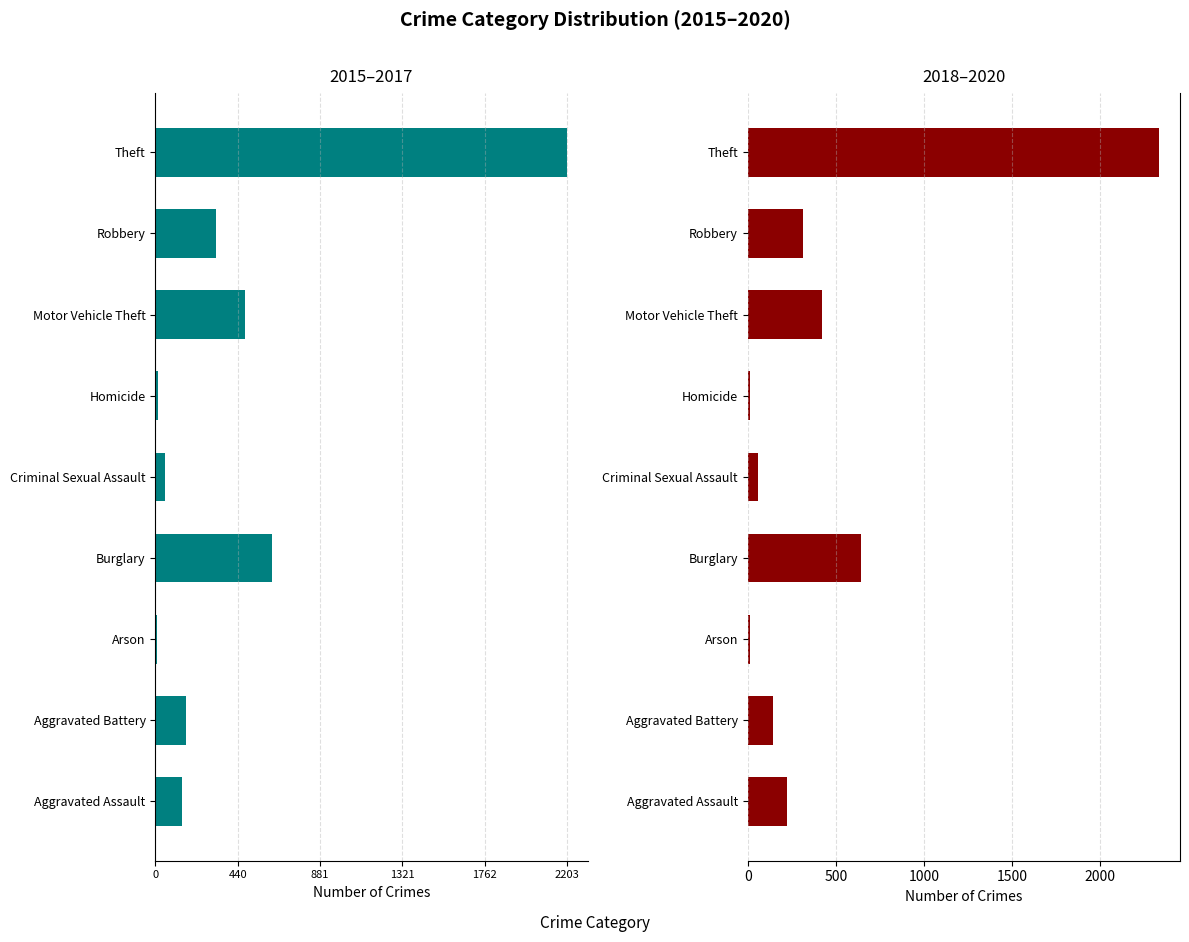

Which series has the largest range (max minus min)?

2018–2020